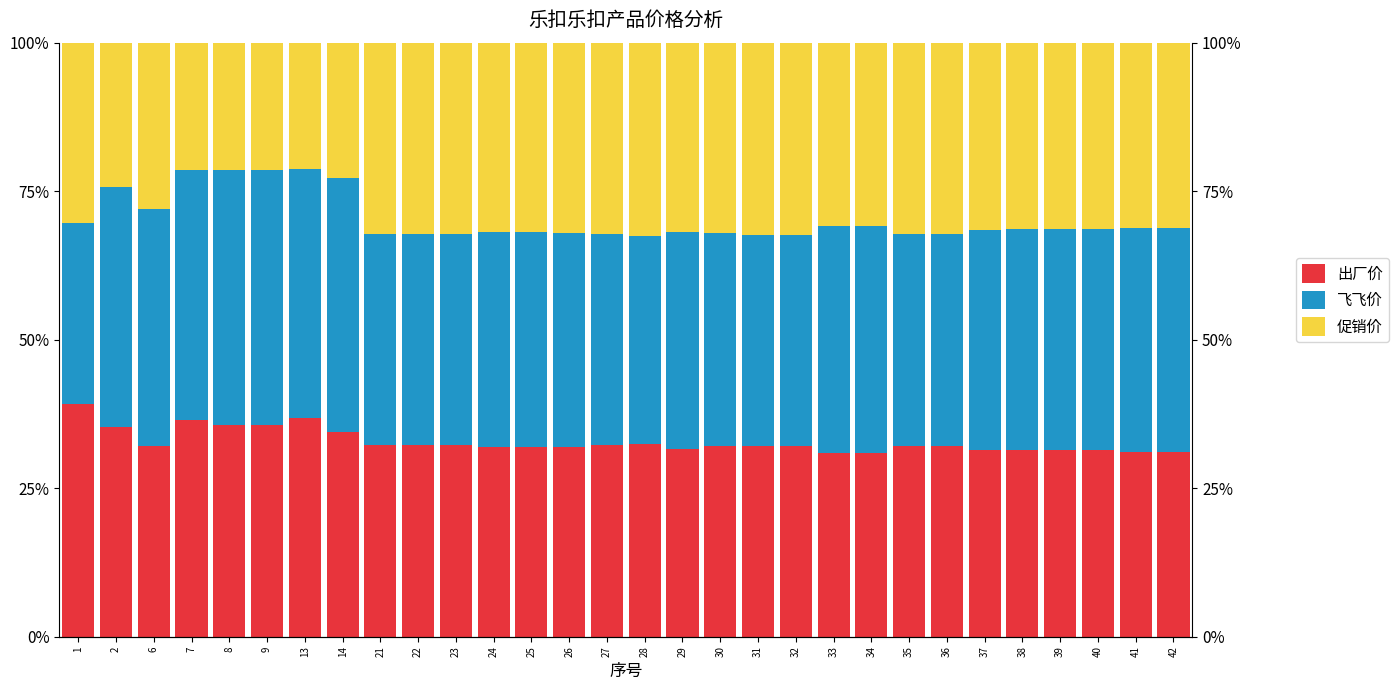

What are all the series names shown in the legend?

出厂价, 飞飞价, 促销价